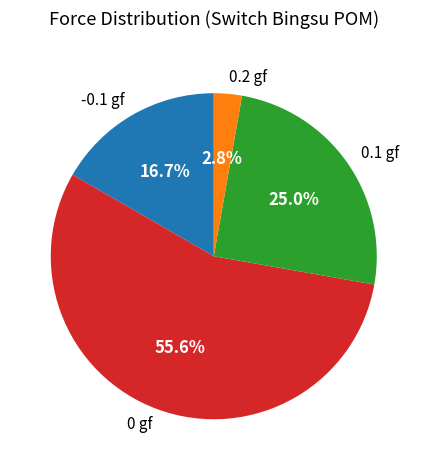

Rank the categories by value from lowest to highest.

0.2 gf, -0.1 gf, 0.1 gf, 0 gf